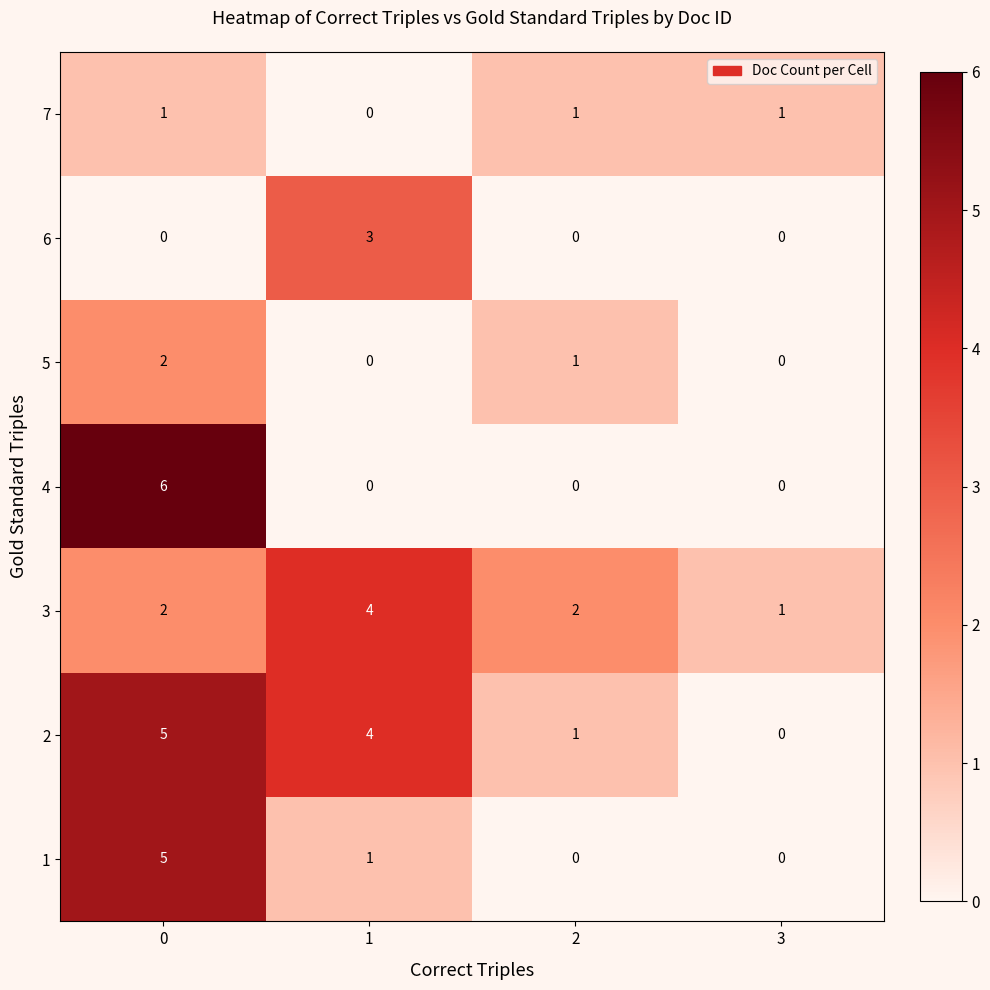

How many 5 values are between 0 and 2?

4